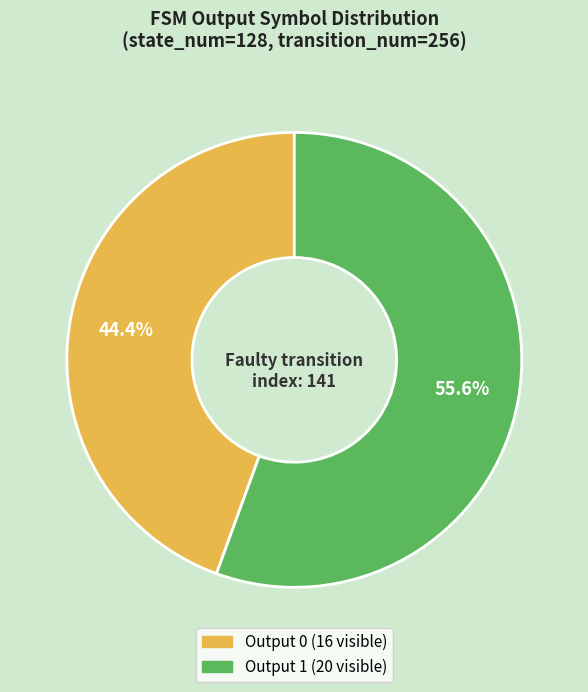

To the nearest percent, what is the difference between the largest and smallest slice percentages?

11%